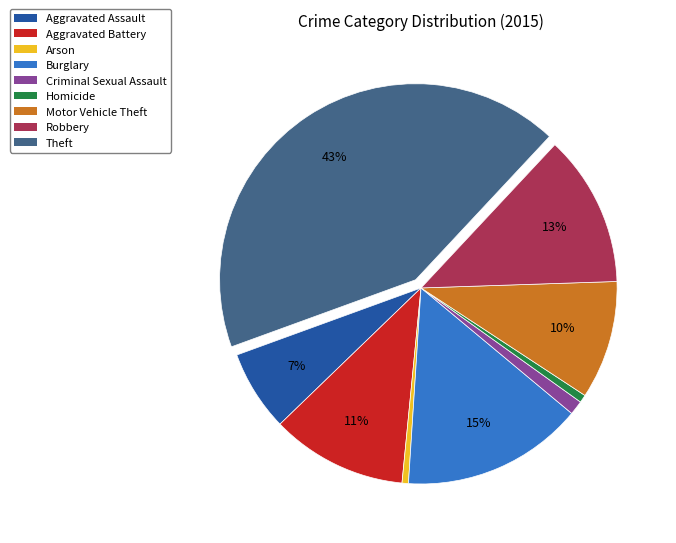

What percentage is the Motor Vehicle Theft slice, to the nearest percent?

10%